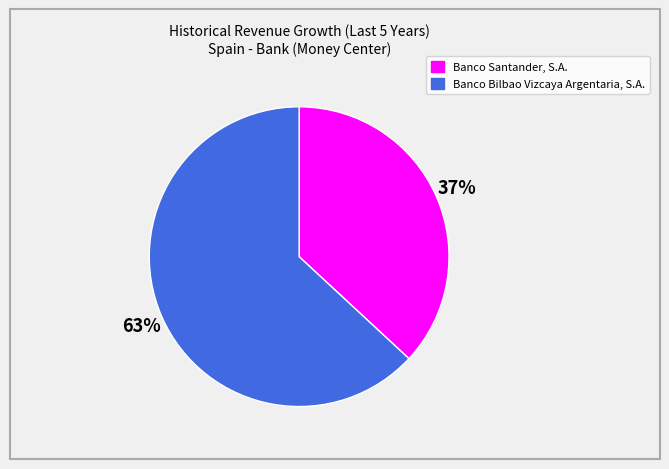

Combined, do Banco Bilbao Vizcaya Argentaria, S.A. and Banco Santander, S.A. account for over 50%?

Yes